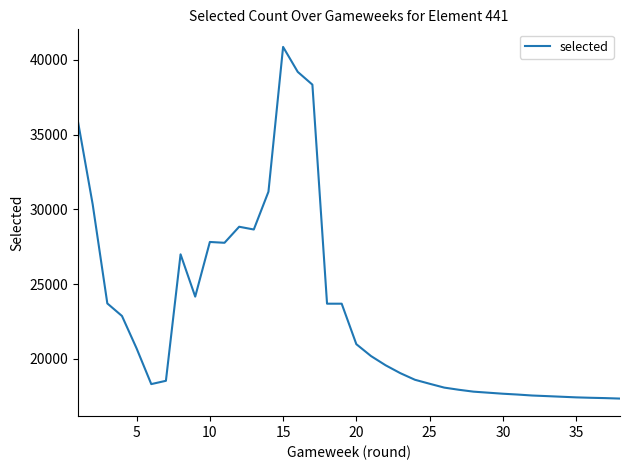

What is the minimum value shown in the chart?

17347